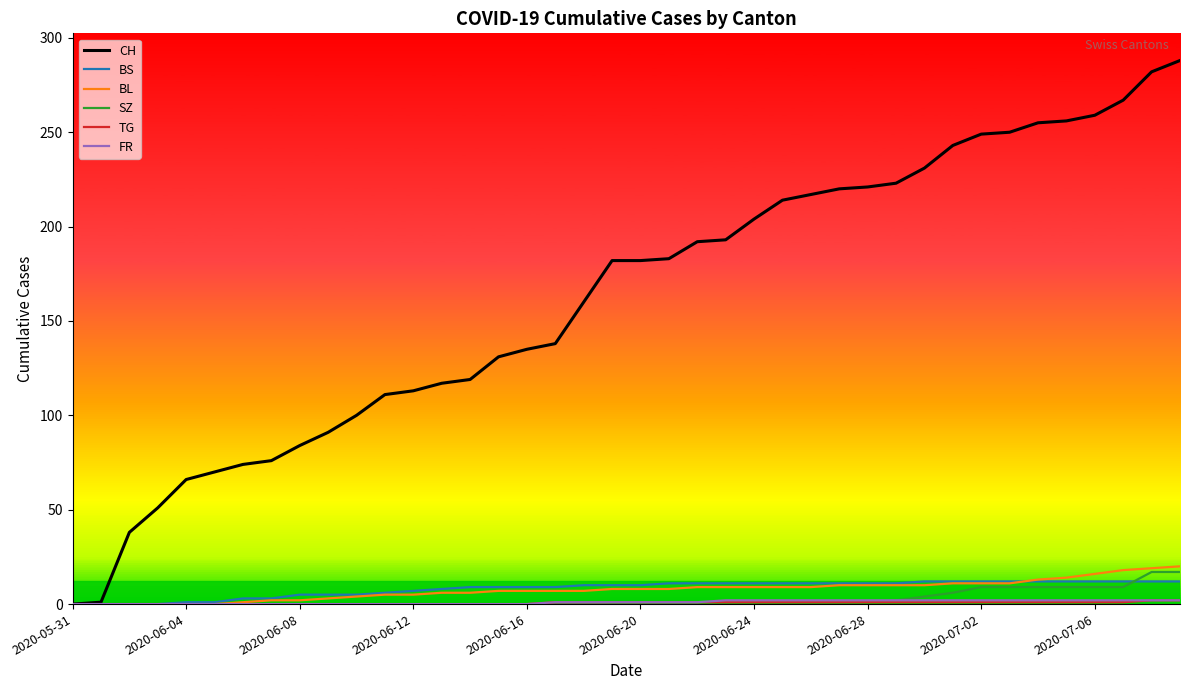

Which series has the largest range (max minus min)?

CH